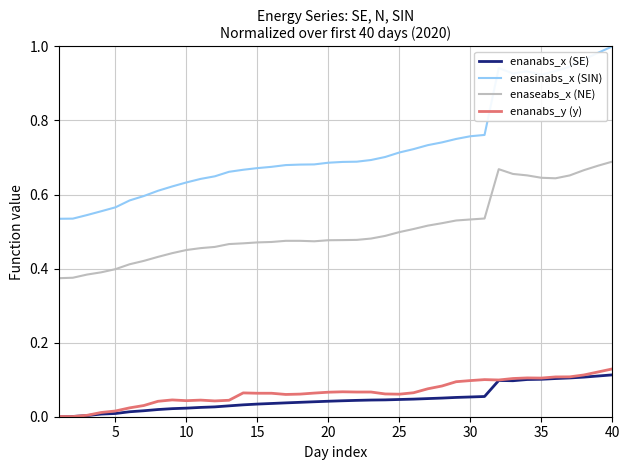

Which series has the largest total across all categories?

enasinabs_x (SIN)